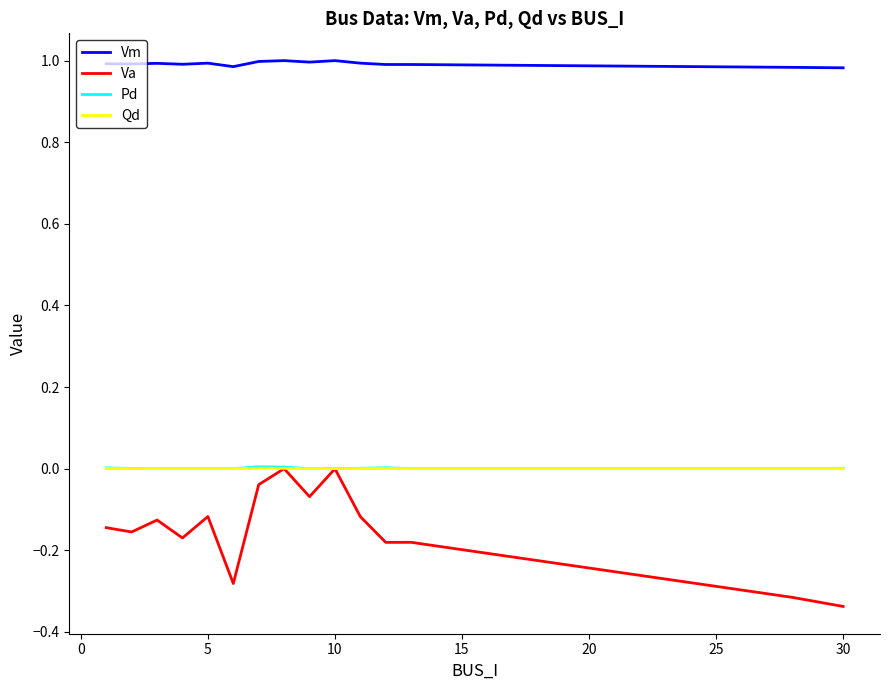

True or false: Pd and Vm cross at least once.

False